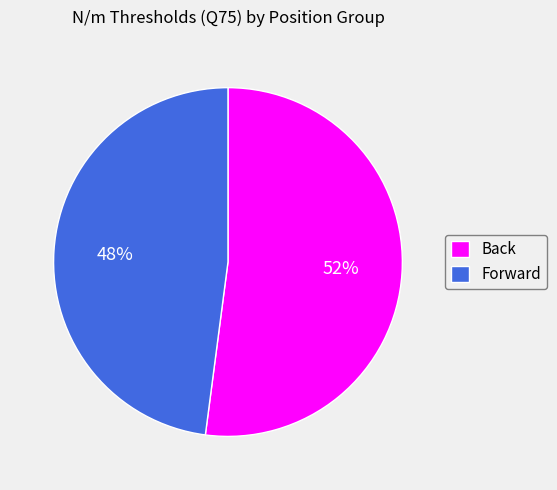

True or false: Forward accounts for 35% of the total.

False